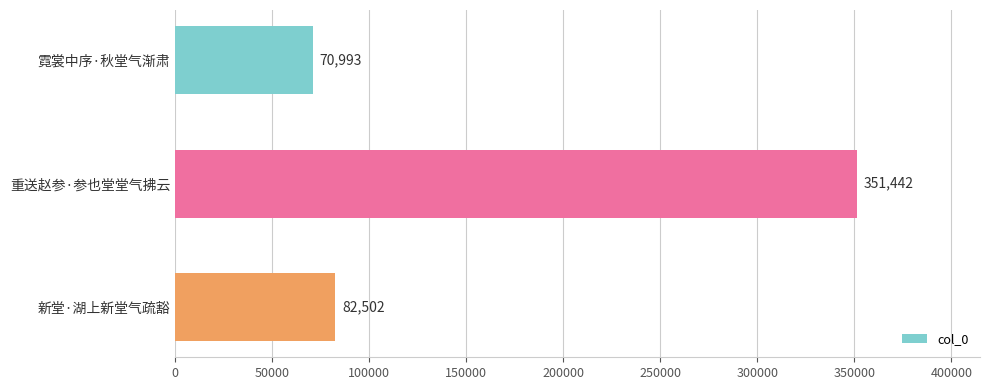

Which has a higher value, 新堂·湖上新堂气疏豁 or 霓裳中序·秋堂气渐肃?

新堂·湖上新堂气疏豁